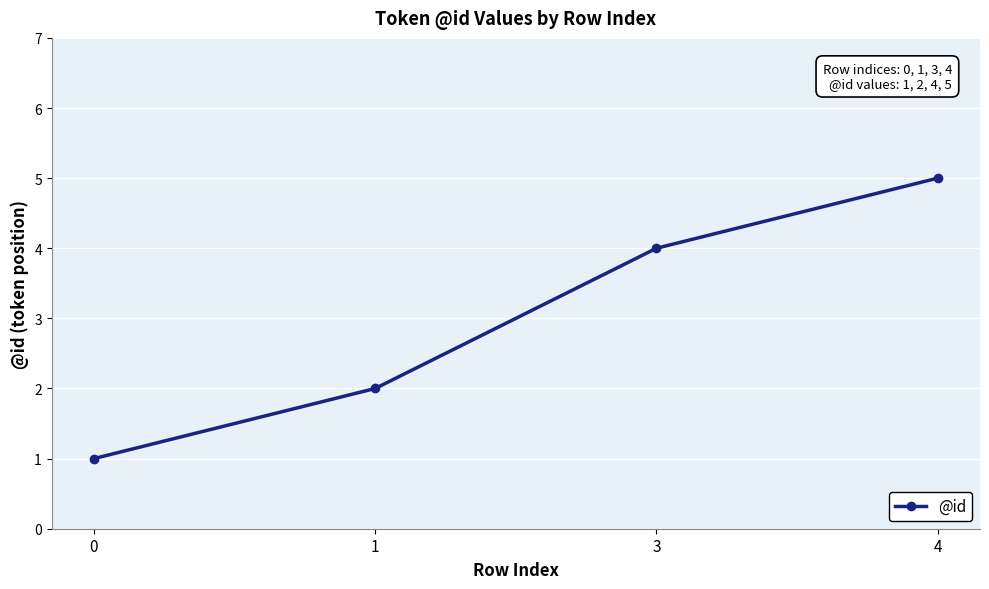

How many distinct data groups are displayed?

1